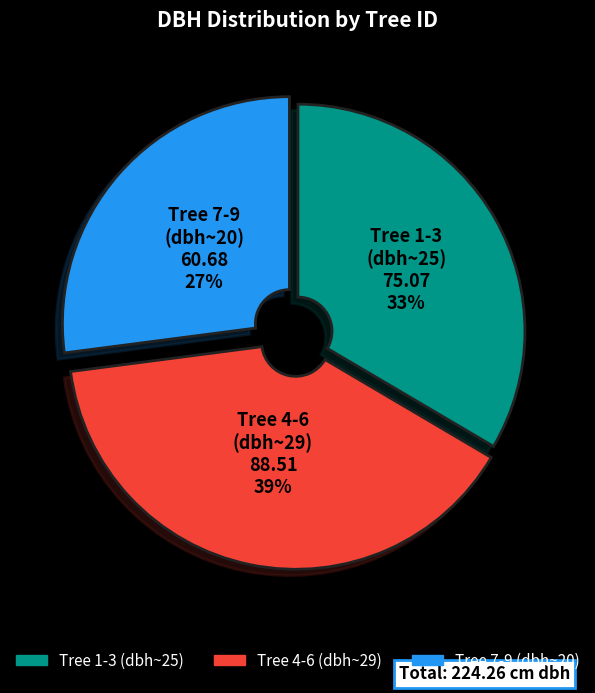

Which category has the biggest portion of the pie?

Tree 4-6 (dbh~29)